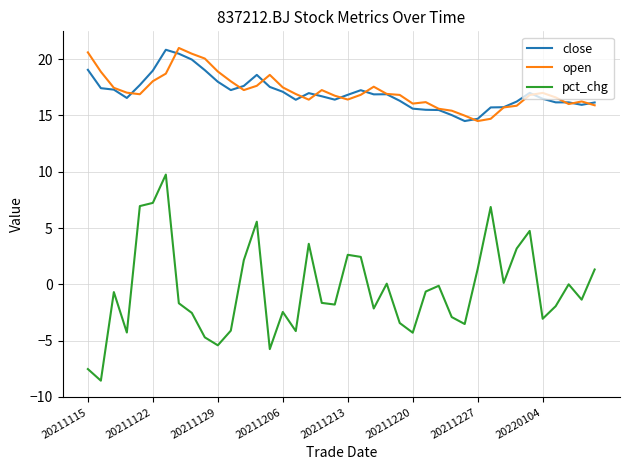

What is the minimum value for close?

14.5